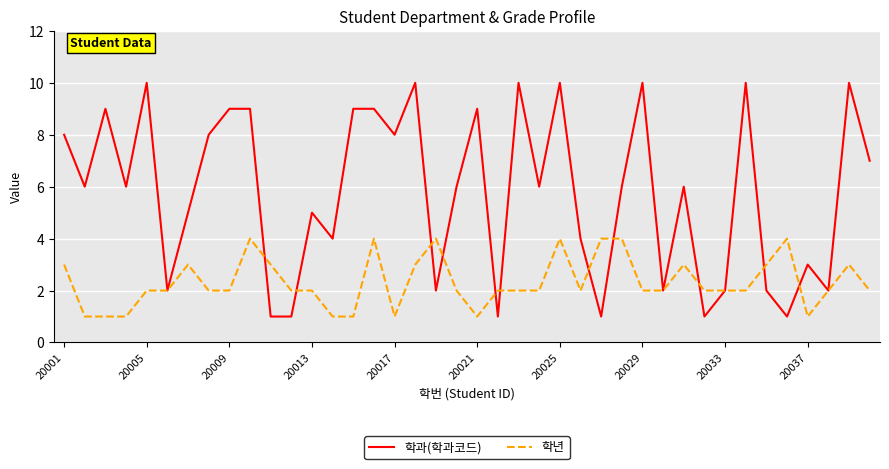

What is the highest value of the 학과(학과코드) series?

10